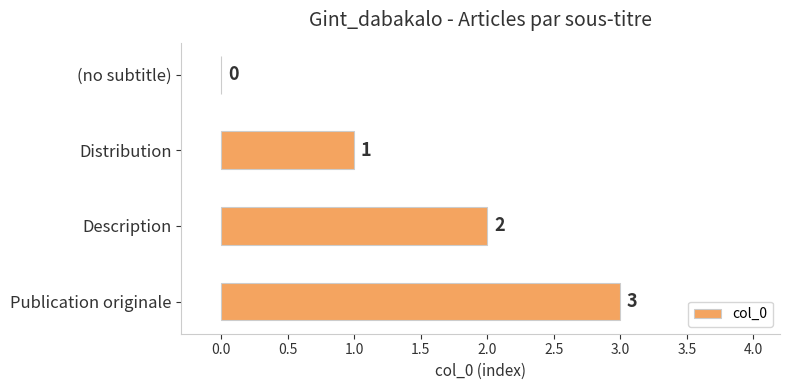

What is the sum of all values?

6